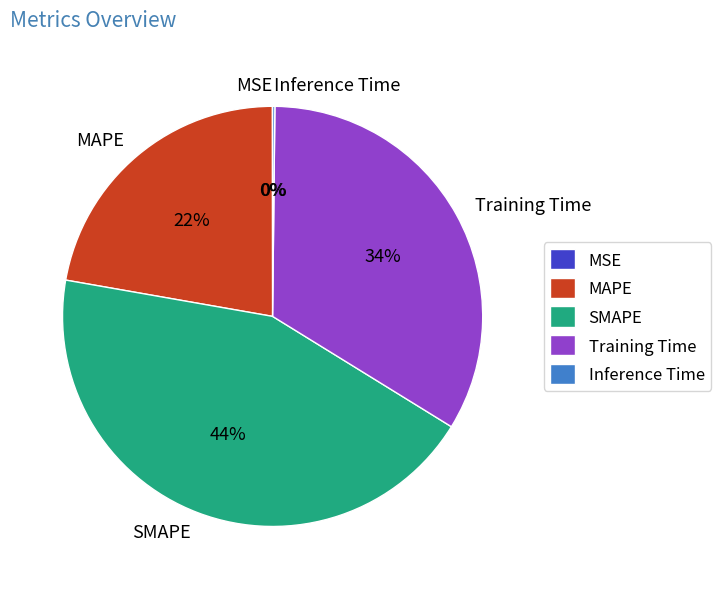

Between MAPE and SMAPE, which is larger?

SMAPE